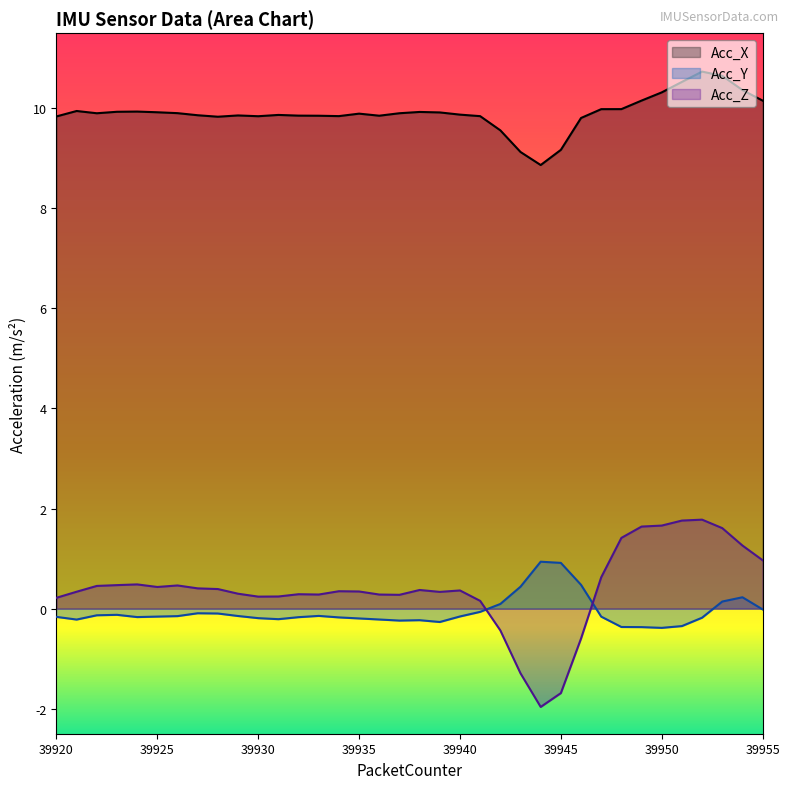

Rank the series by their maximum value, from highest to lowest.

Acc_X, Acc_Z, Acc_Y